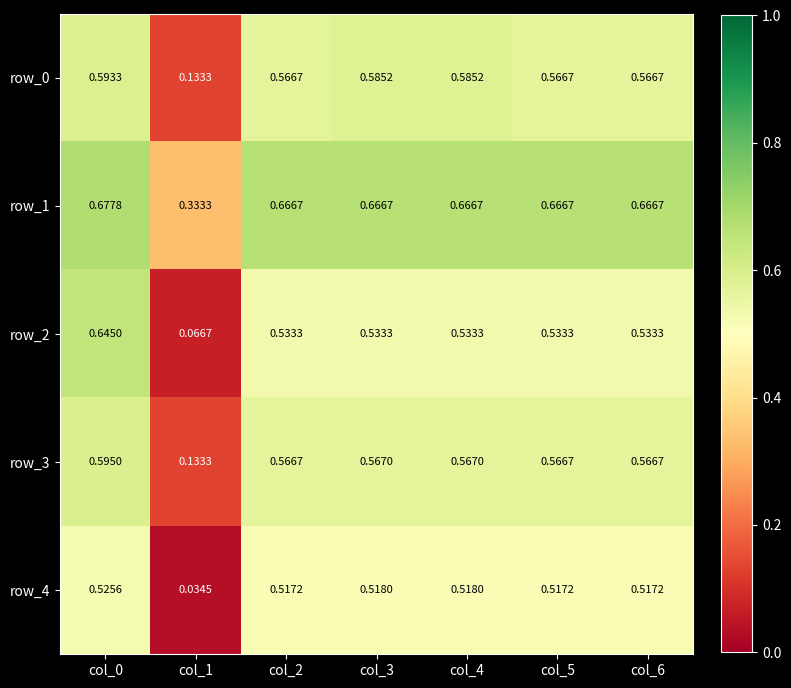

Is the value of row_1 at col_0 greater than the value of row_2 at col_3?

Yes